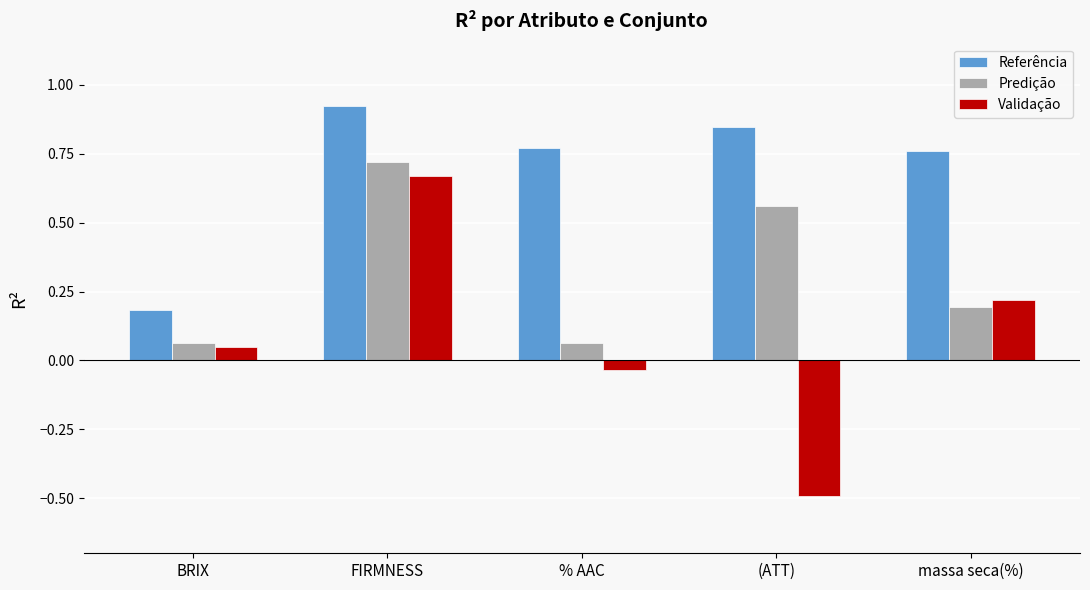

True or false: Referência has a value of 0.3 at BRIX.

False